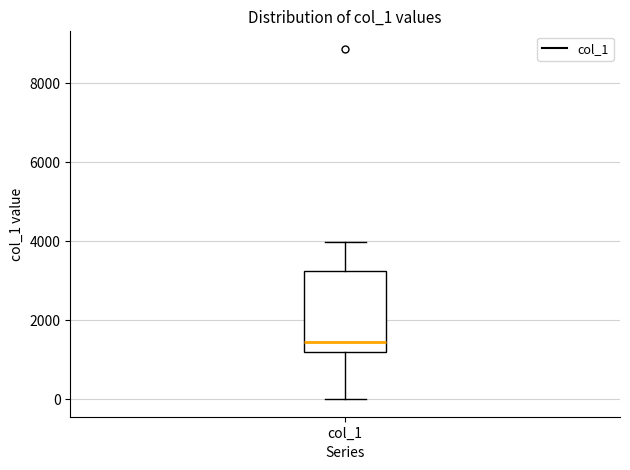

Transcribe this box plot: give where the median line is, the range the box spans, and where the two whiskers end, as read against the y-axis. The values are not printed on the chart, so give them approximately, as read against the axis.

median 1400, box 1200 to 3200, whiskers 0 to 4000